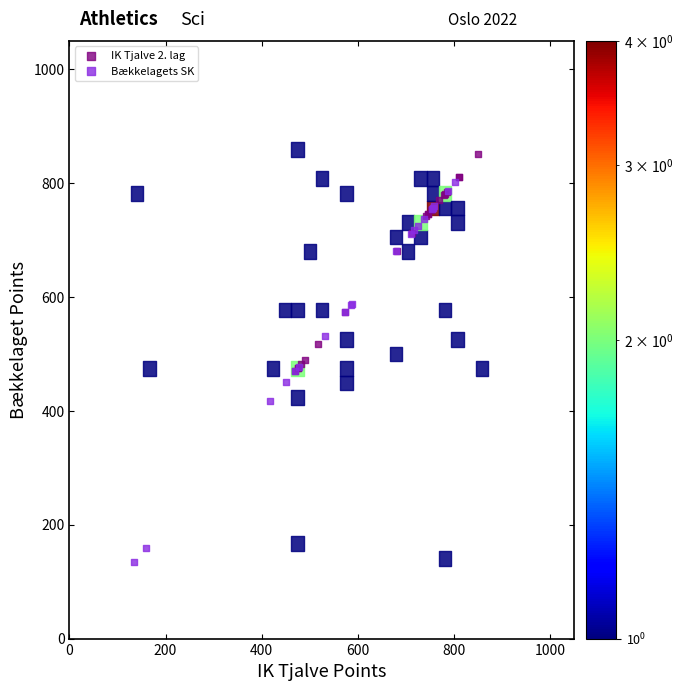

Which series contains the lowest Y value?

Bækkelagets SK